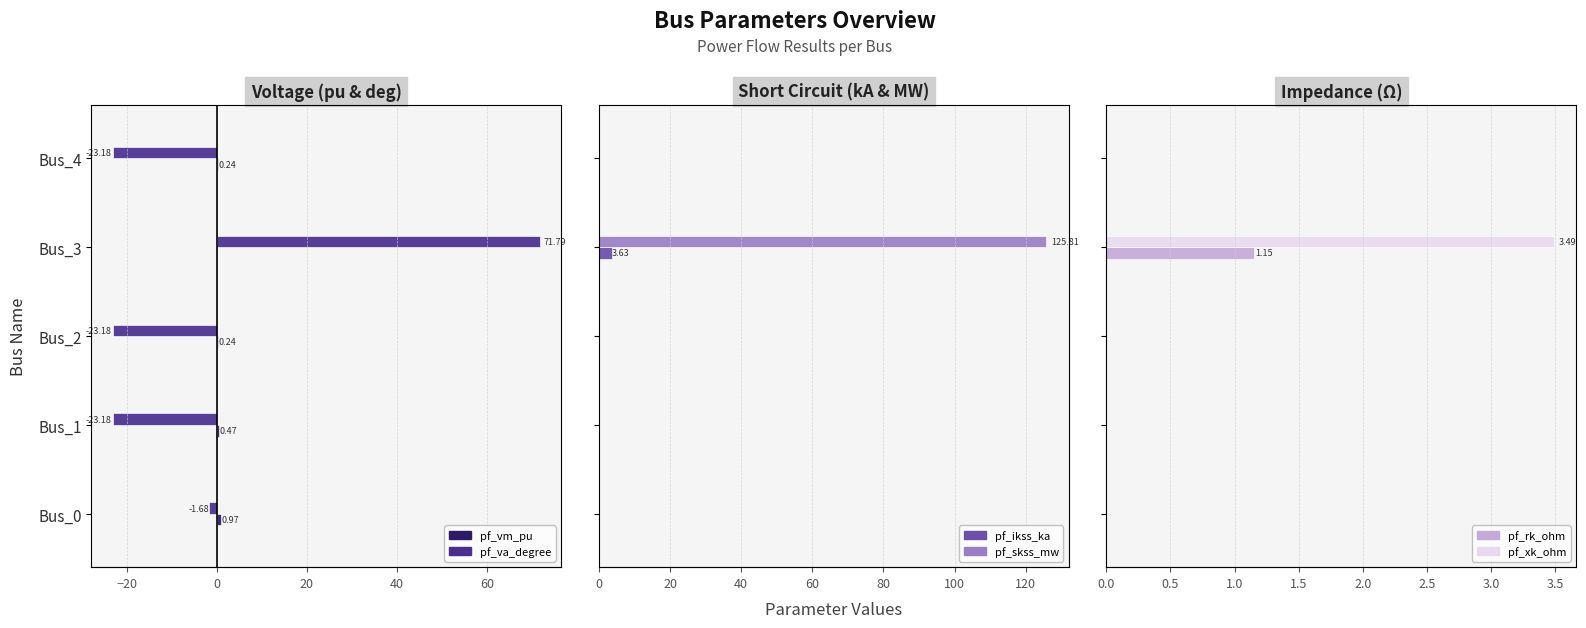

At how many categories does at least one series exceed 3?

1